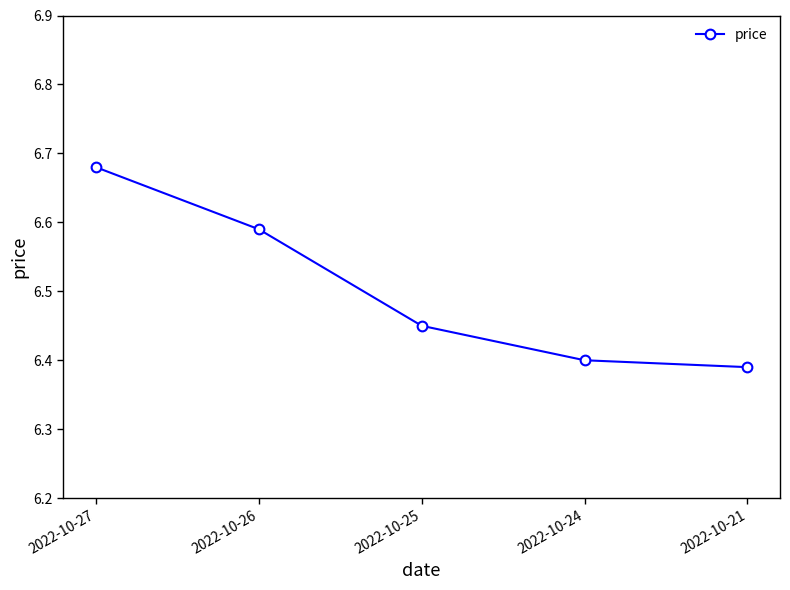

How many series are shown in this chart?

1